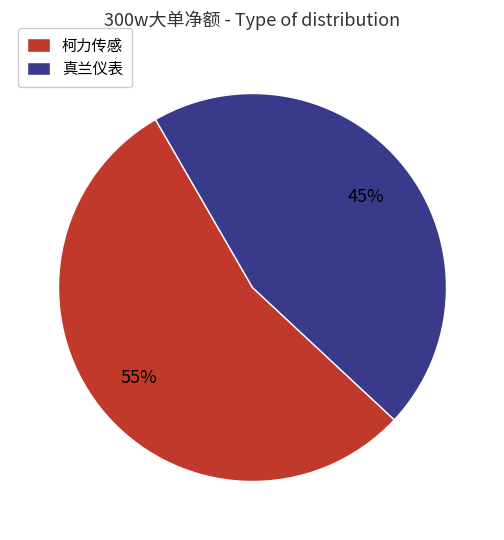

Does any single category account for the majority?

Yes